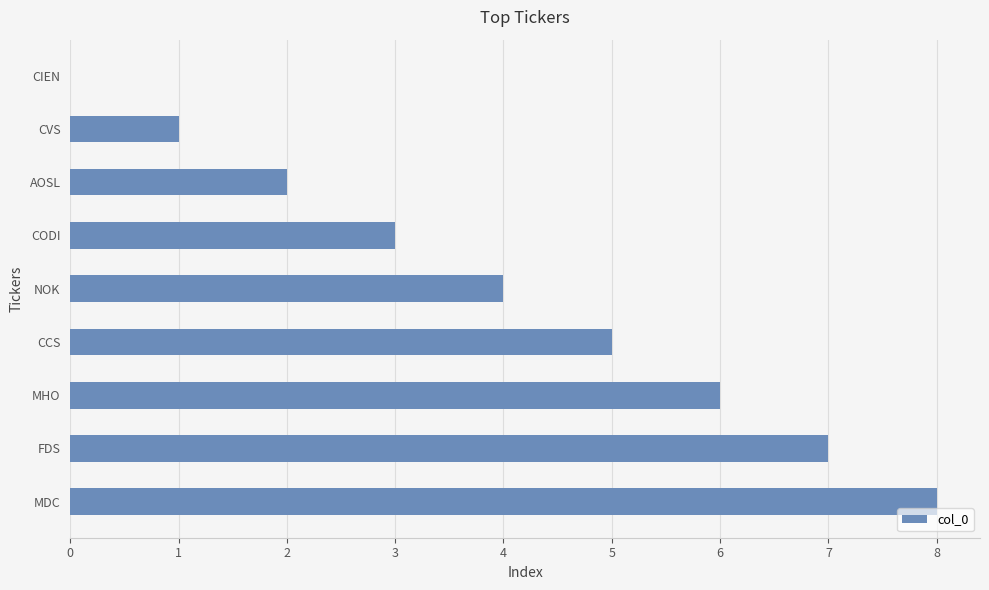

How many values are between 2 and 6?

5